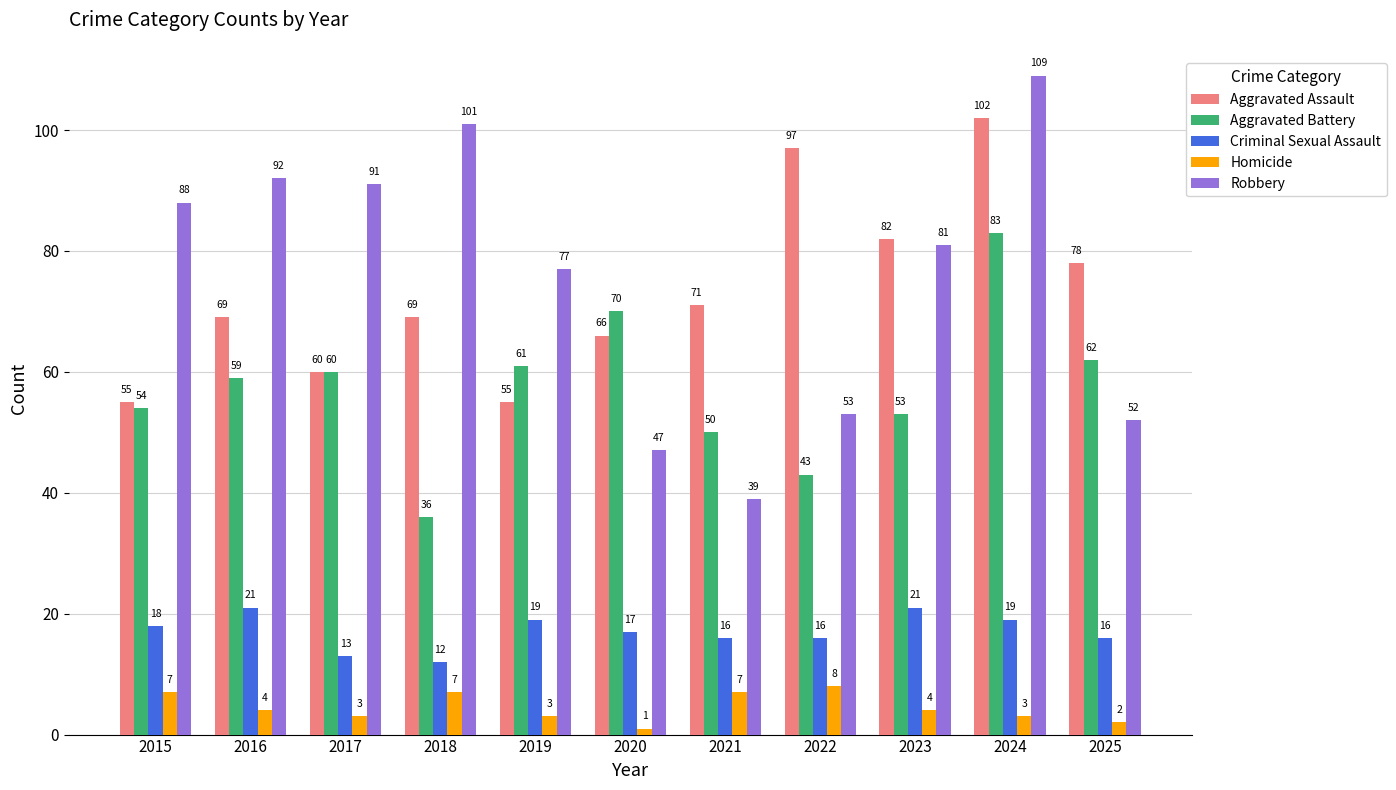

Does the chart contain any negative values?

No